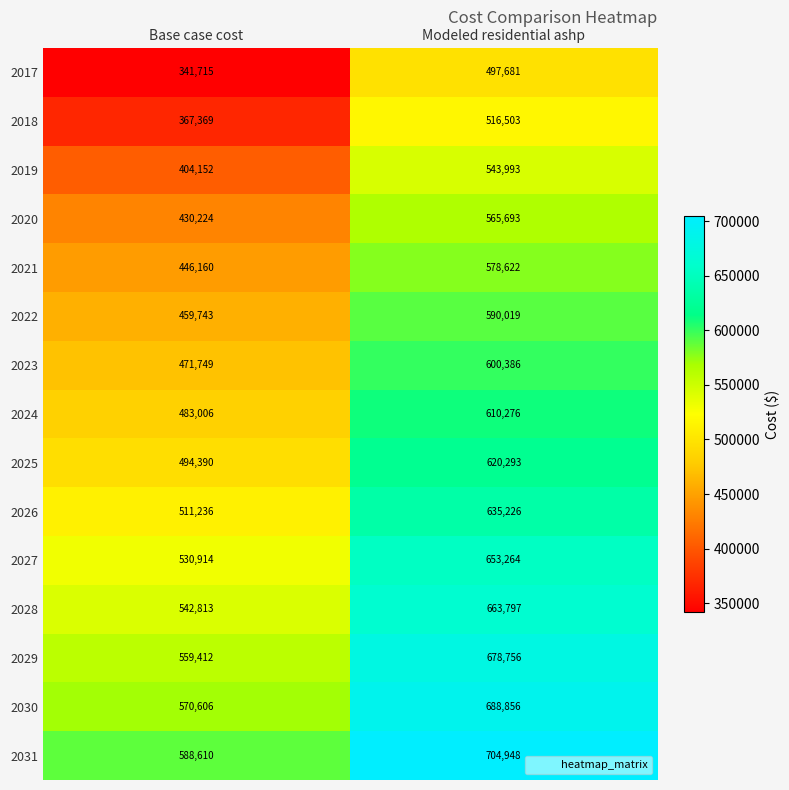

The 2024 series shows 483006 at Base case cost. True or false?

True